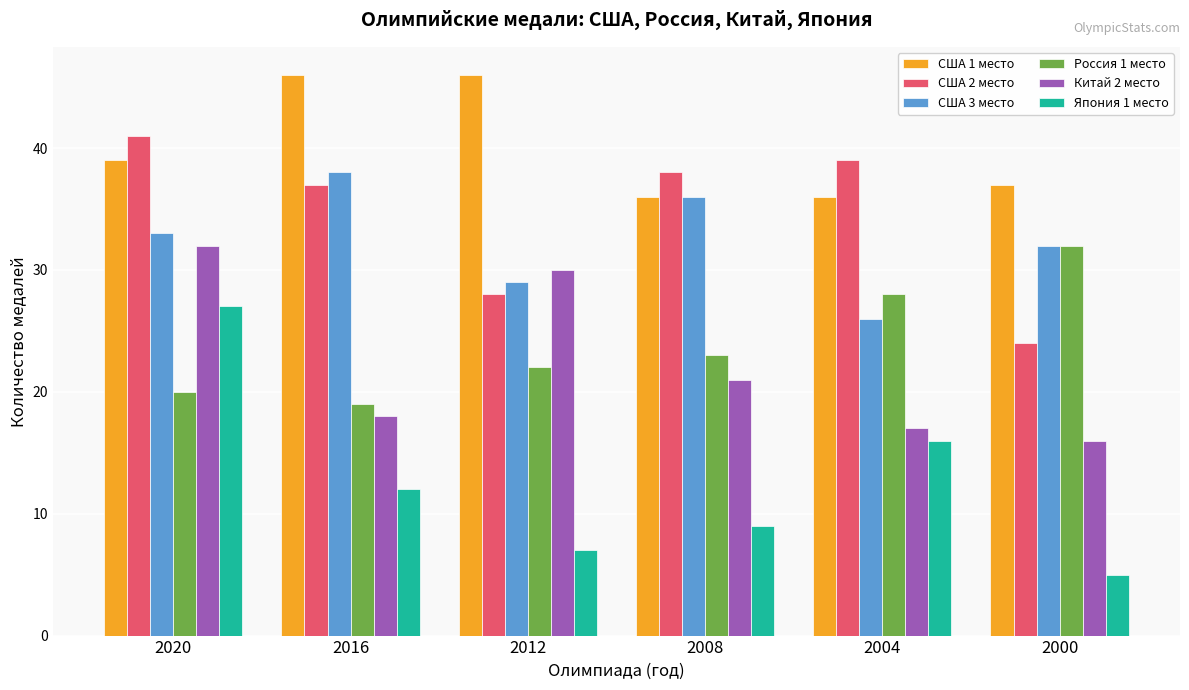

At which category is the sum across all series the highest?

2020